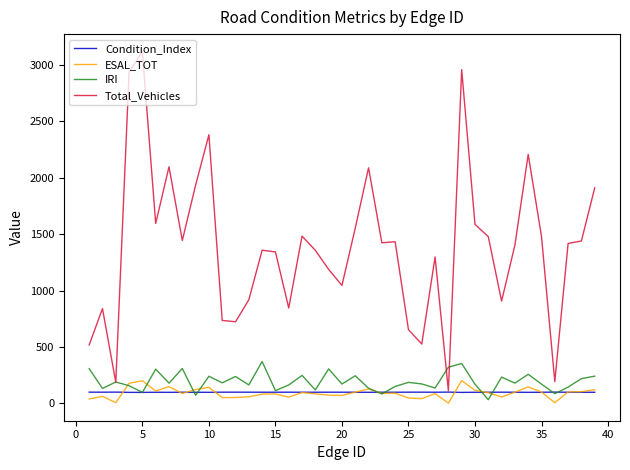

Which series has the largest range (max minus min)?

Total_Vehicles